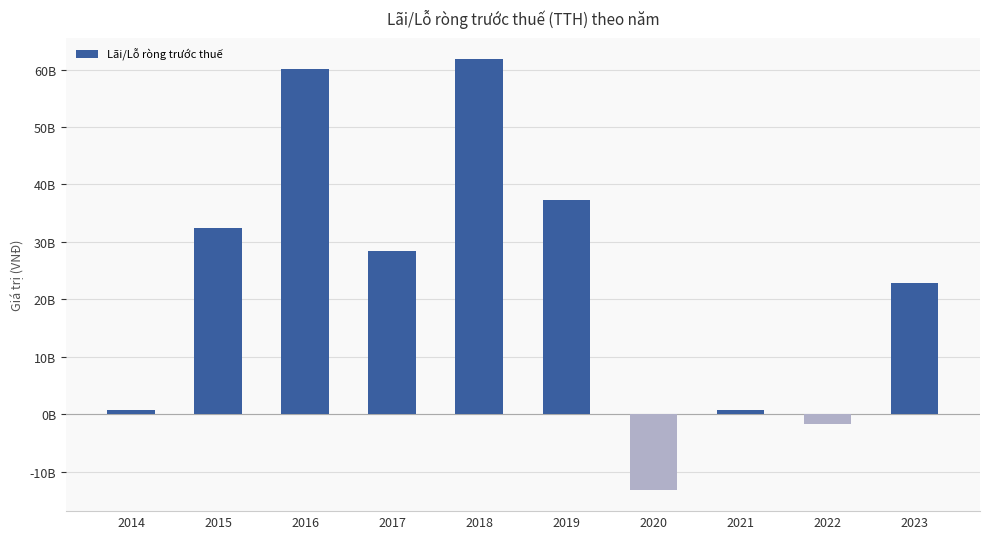

Which has a higher value, 2015 or 2023?

2015